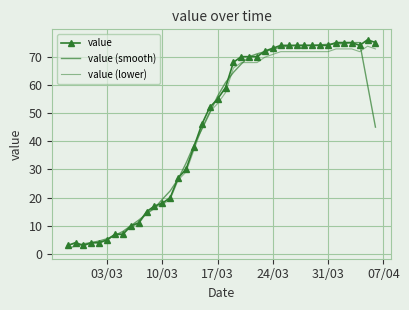

What is the greatest value displayed?

76.0